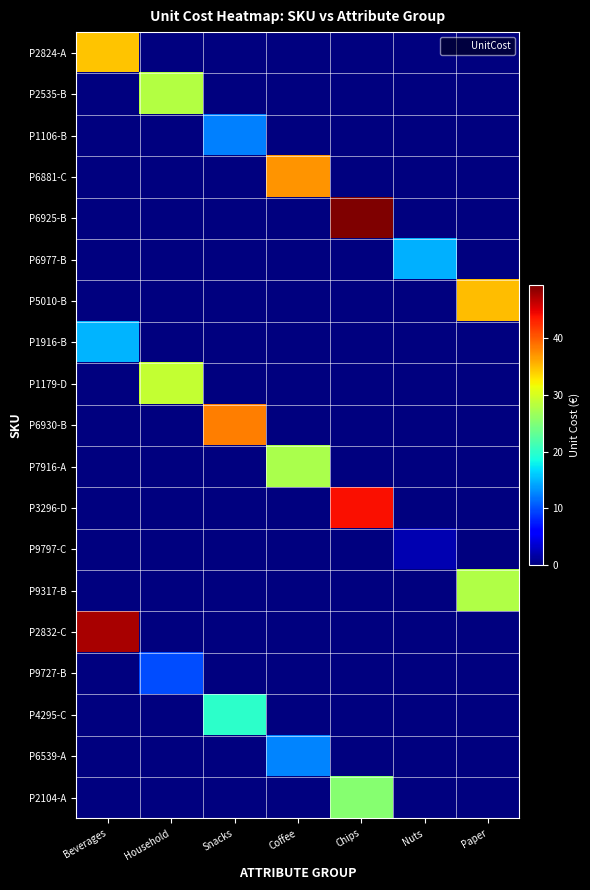

Reading right to left, extract all data points from this chart.

P2824-A: Paper=0.0	Nuts=0.0	Chips=0.0	Coffee=0.0	Snacks=0.0	Household=0.0	Beverages=34.5
P2535-B: Paper=0.0	Nuts=0.0	Chips=0.0	Coffee=0.0	Snacks=0.0	Household=28.0	Beverages=0.0
P1106-B: Paper=0.0	Nuts=0.0	Chips=0.0	Coffee=0.0	Snacks=12.3	Household=0.0	Beverages=0.0
P6881-C: Paper=0.0	Nuts=0.0	Chips=0.0	Coffee=37.0	Snacks=0.0	Household=0.0	Beverages=0.0
P6925-B: Paper=0.0	Nuts=0.0	Chips=49.3	Coffee=0.0	Snacks=0.0	Household=0.0	Beverages=0.0
P6977-B: Paper=0.0	Nuts=14.8	Chips=0.0	Coffee=0.0	Snacks=0.0	Household=0.0	Beverages=0.0
P5010-B: Paper=35.0	Nuts=0.0	Chips=0.0	Coffee=0.0	Snacks=0.0	Household=0.0	Beverages=0.0
P1916-B: Paper=0.0	Nuts=0.0	Chips=0.0	Coffee=0.0	Snacks=0.0	Household=0.0	Beverages=14.9
P1179-D: Paper=0.0	Nuts=0.0	Chips=0.0	Coffee=0.0	Snacks=0.0	Household=28.9	Beverages=0.0
P6930-B: Paper=0.0	Nuts=0.0	Chips=0.0	Coffee=0.0	Snacks=38.3	Household=0.0	Beverages=0.0
P7916-A: Paper=0.0	Nuts=0.0	Chips=0.0	Coffee=27.4	Snacks=0.0	Household=0.0	Beverages=0.0
P3296-D: Paper=0.0	Nuts=0.0	Chips=44.0	Coffee=0.0	Snacks=0.0	Household=0.0	Beverages=0.0
P9797-C: Paper=0.0	Nuts=2.2	Chips=0.0	Coffee=0.0	Snacks=0.0	Household=0.0	Beverages=0.0
P9317-B: Paper=27.9	Nuts=0.0	Chips=0.0	Coffee=0.0	Snacks=0.0	Household=0.0	Beverages=0.0
P2832-C: Paper=0.0	Nuts=0.0	Chips=0.0	Coffee=0.0	Snacks=0.0	Household=0.0	Beverages=47.5
P9727-B: Paper=0.0	Nuts=0.0	Chips=0.0	Coffee=0.0	Snacks=0.0	Household=9.9	Beverages=0.0
P4295-C: Paper=0.0	Nuts=0.0	Chips=0.0	Coffee=0.0	Snacks=19.9	Household=0.0	Beverages=0.0
P6539-A: Paper=0.0	Nuts=0.0	Chips=0.0	Coffee=12.6	Snacks=0.0	Household=0.0	Beverages=0.0
P2104-A: Paper=0.0	Nuts=0.0	Chips=25.3	Coffee=0.0	Snacks=0.0	Household=0.0	Beverages=0.0